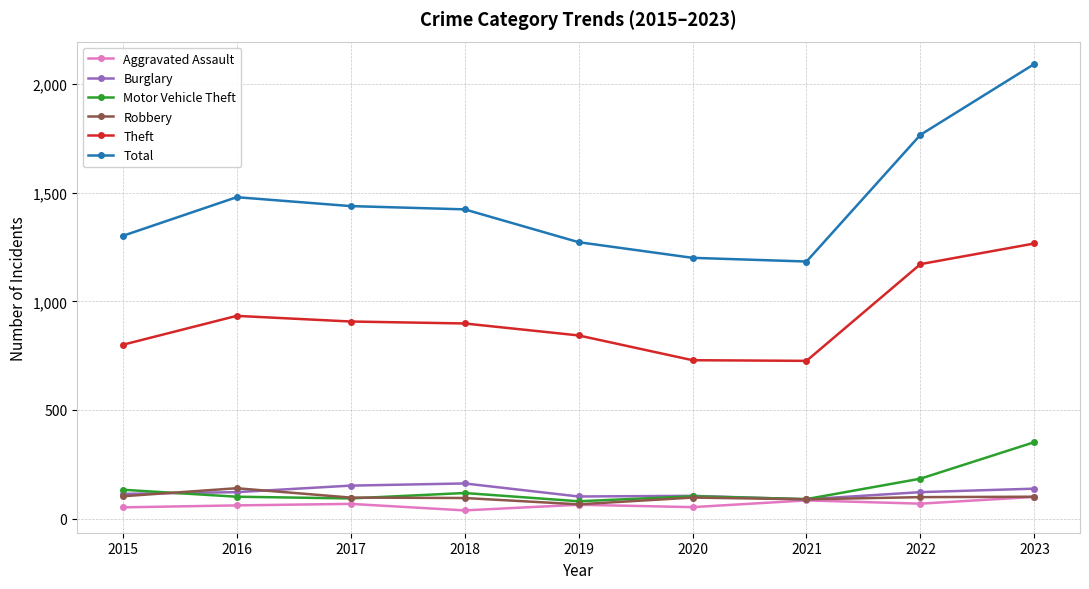

True or false: Robbery and Total cross at least once.

False